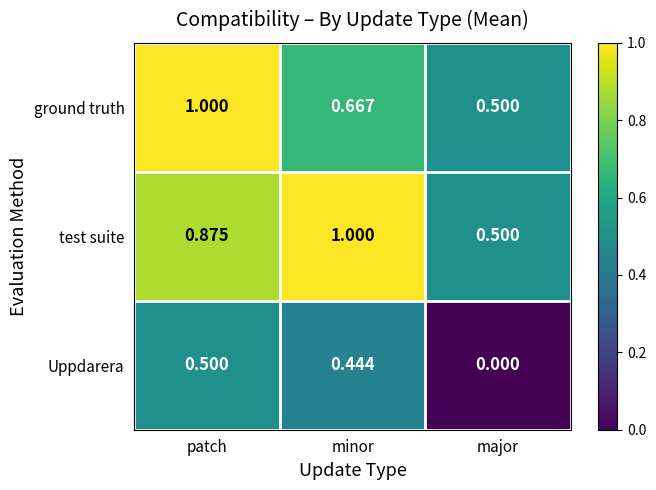

Where is Uppdarera nearest to the value 0?

major